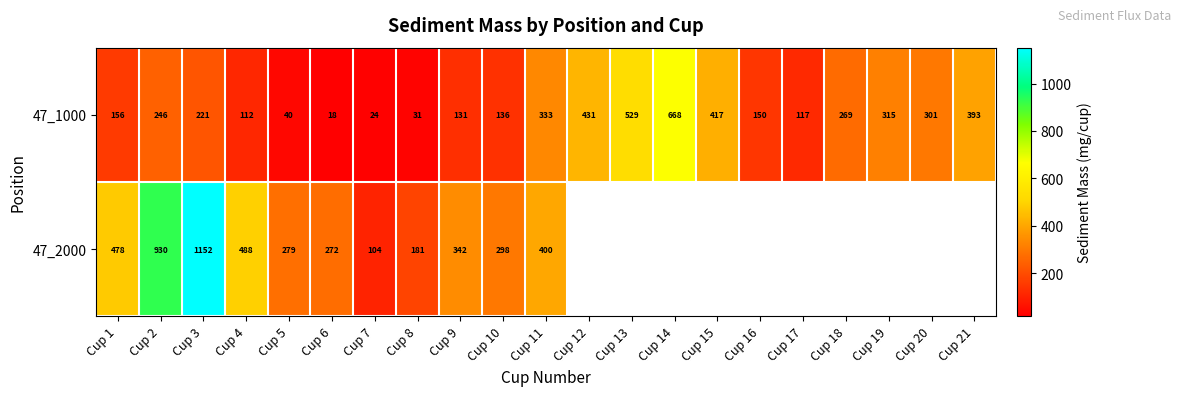

How many categories are shown in the chart?

21